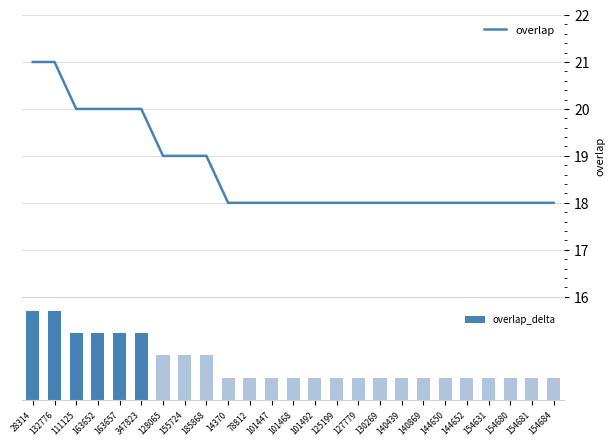

What is the greatest value displayed?

21